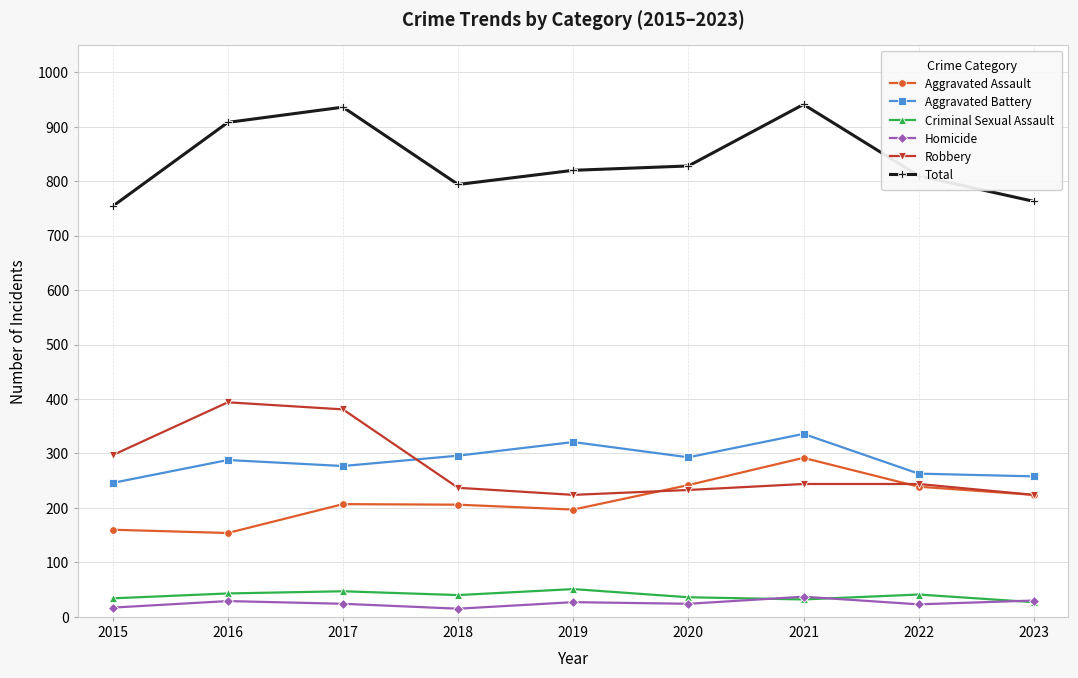

What is the highest value of the Aggravated Battery series?

336